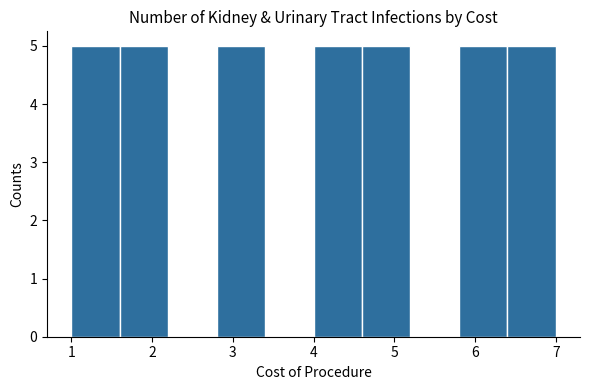

Reading left to right, transcribe this chart: for each bar, give the range it covers on the x-axis and its height. The values are not printed on the chart, so give them approximately, as read against the axis.

1.0 to 1.6: 5
1.6 to 2.2: 5
2.2 to 2.8: 0
2.8 to 3.4: 5
3.4 to 4.0: 0
4.0 to 4.6: 5
4.6 to 5.2: 5
5.2 to 5.8: 0
5.8 to 6.4: 5
6.4 to 7.0: 5